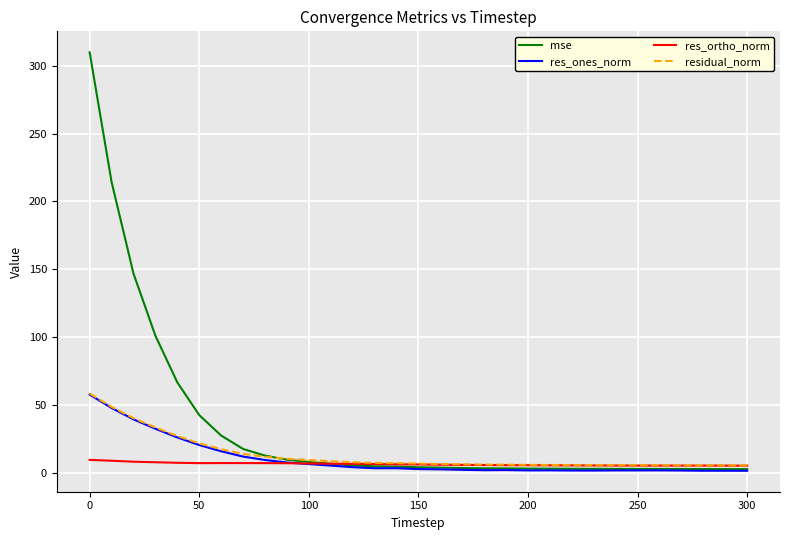

Which series has the largest range (max minus min)?

mse